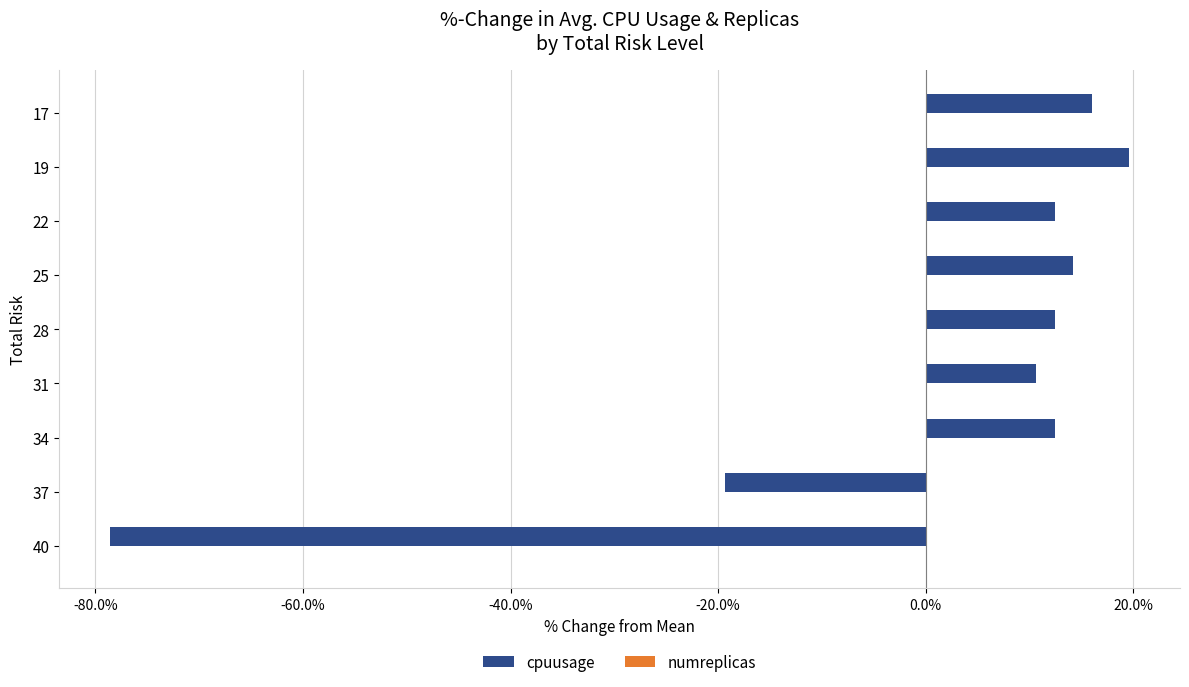

What is the difference between the values at 37 and 31?

30.0